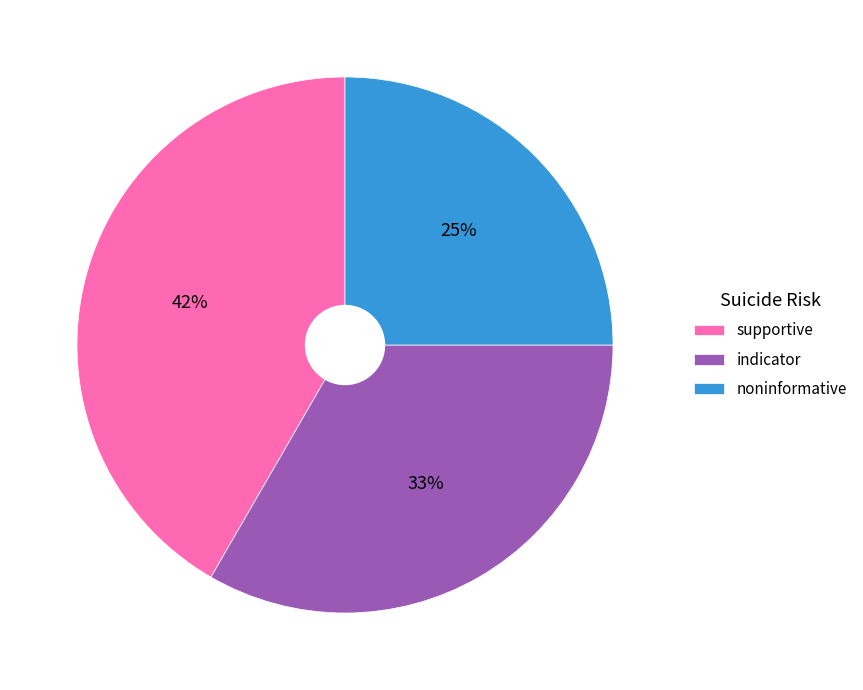

Which category has the biggest portion of the pie?

supportive